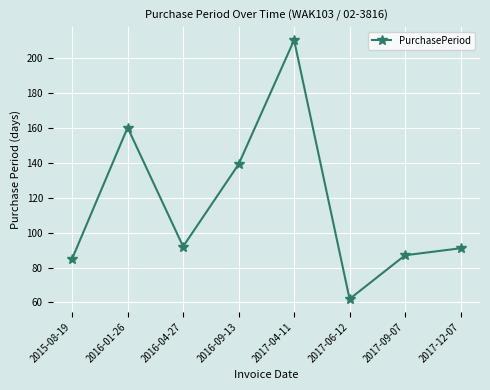

Where is the first local maximum?

2016-01-26